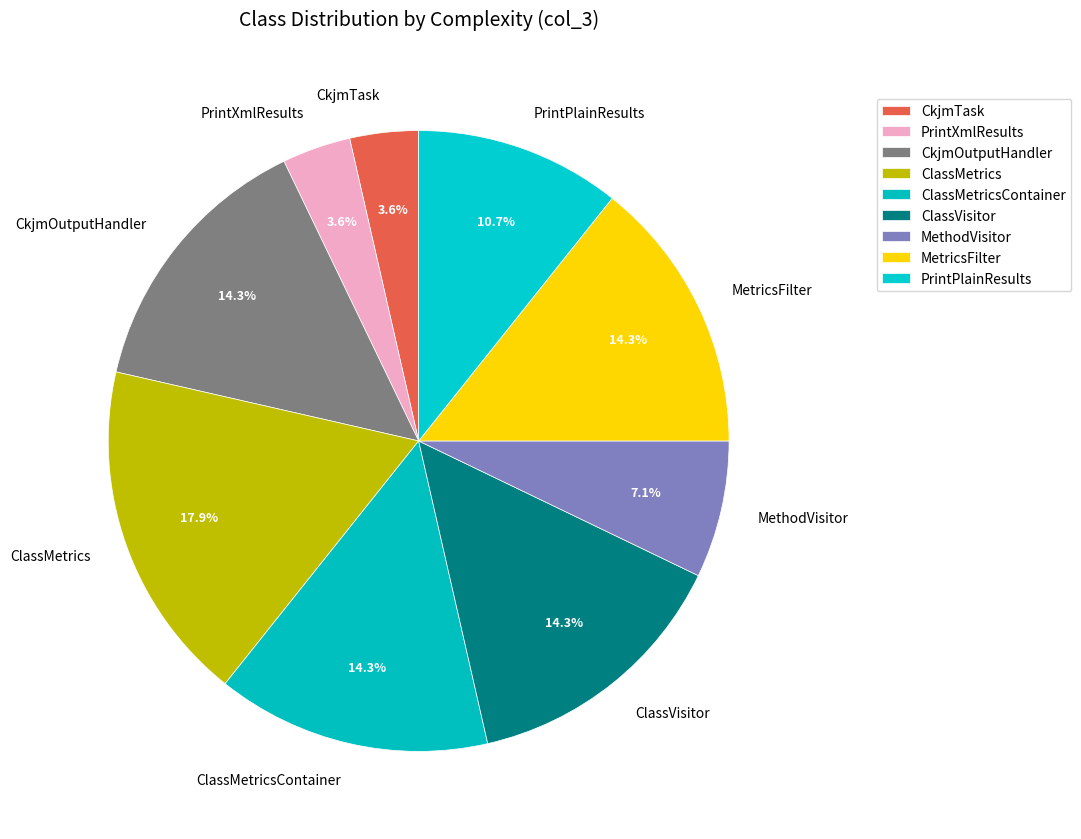

Which category has the biggest portion of the pie?

ClassMetrics